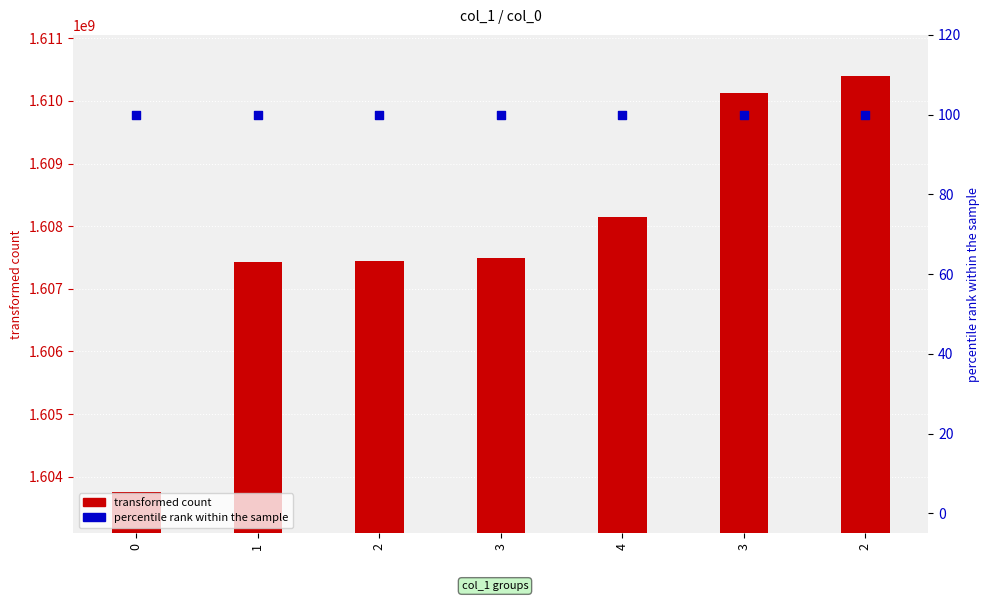

Which series contains the highest Y value?

transformed count